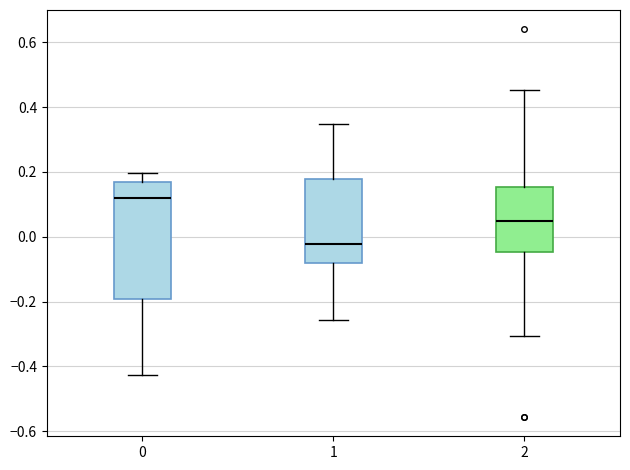

Which box has the lowest median line?

1